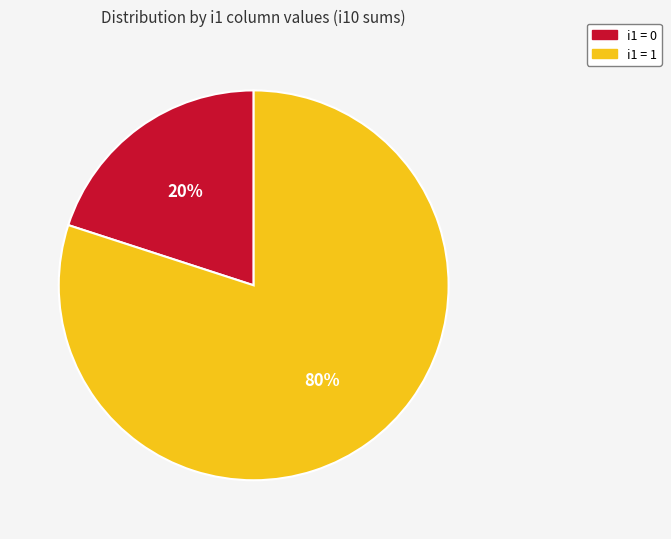

True or false: i1 = 0 accounts for 20% of the total.

True